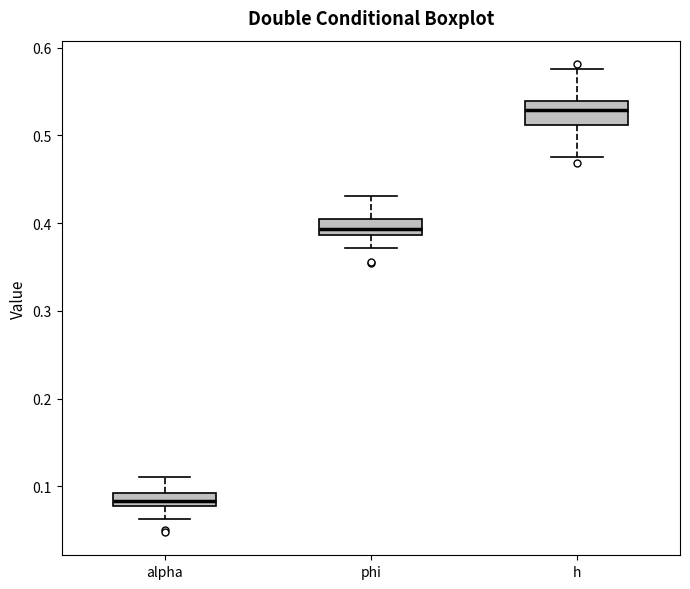

Which box has the highest median line?

h